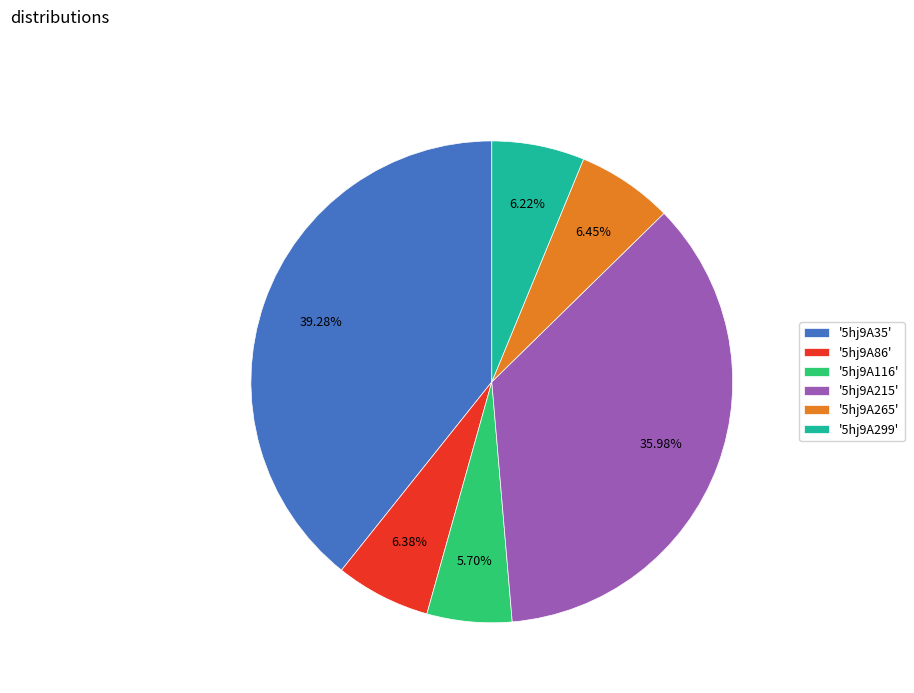

Which slice is the smallest?

'5hj9A116'